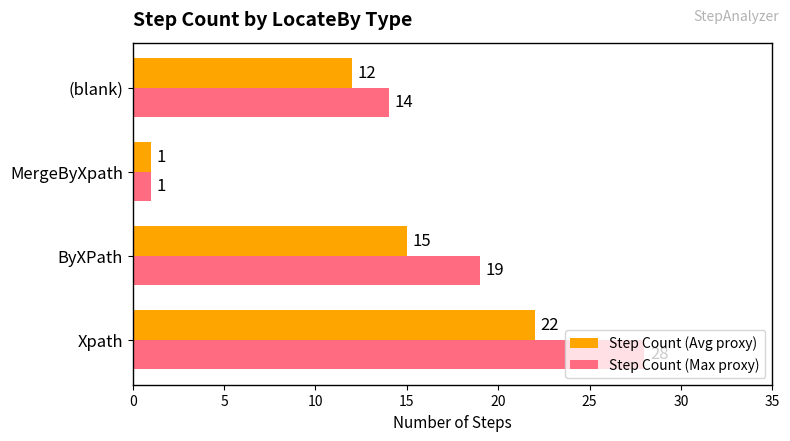

How many Step Count (Avg proxy) values are between 12 and 22?

3